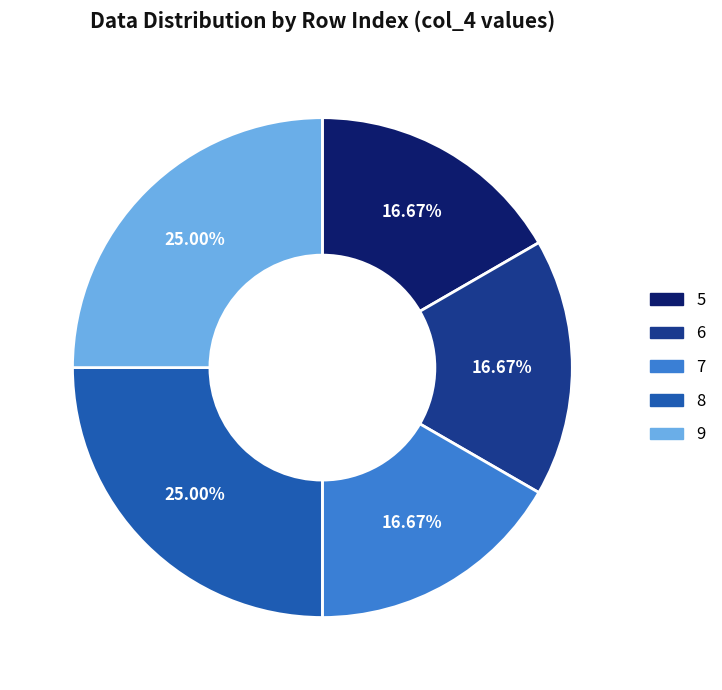

Is there any slice that represents more than half of the pie?

No